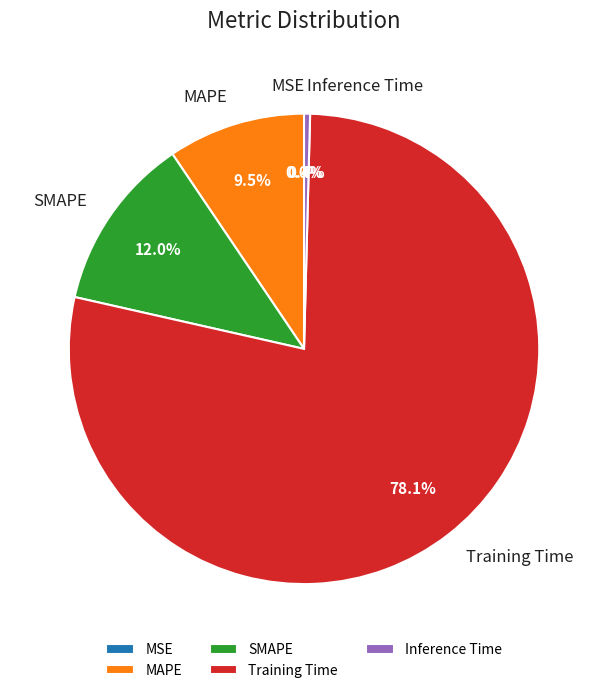

Which category has the biggest portion of the pie?

Training Time